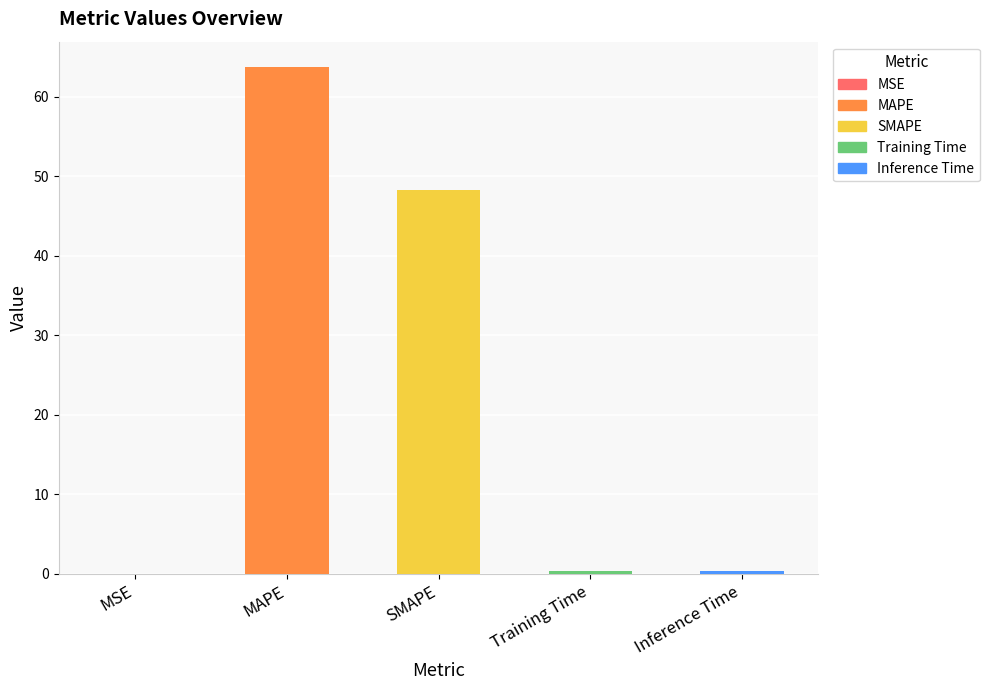

What is the greatest value displayed?

63.8